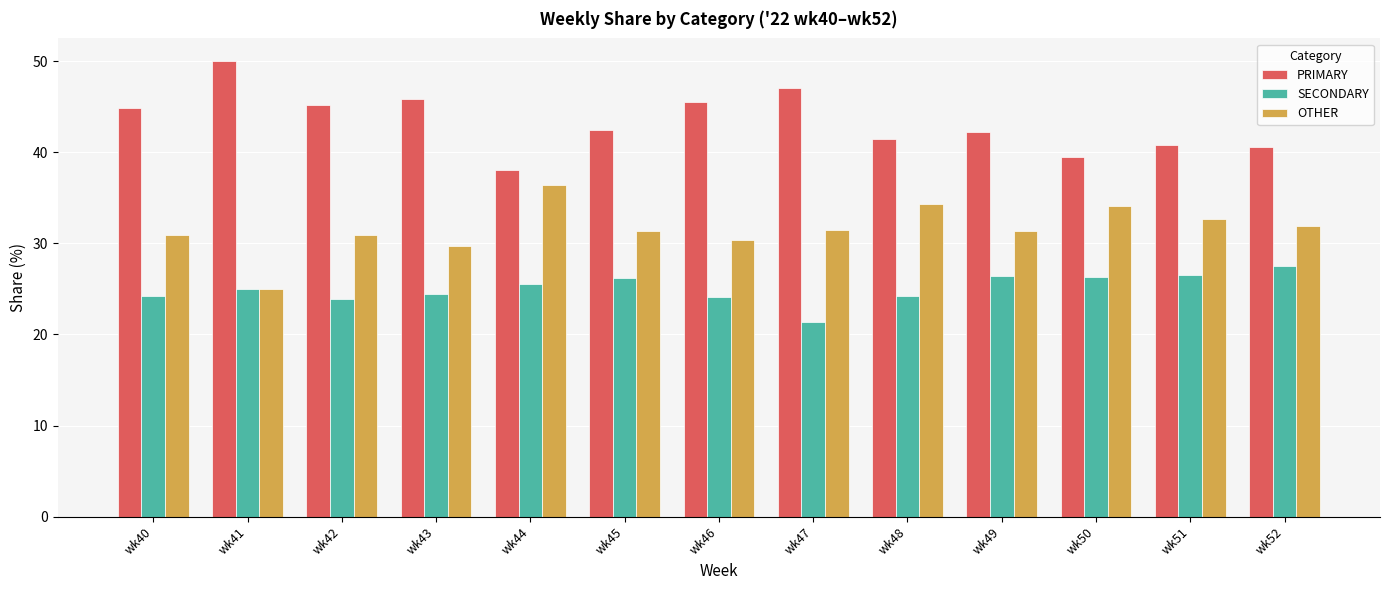

What is the approximate value of SECONDARY at wk52?

27.5